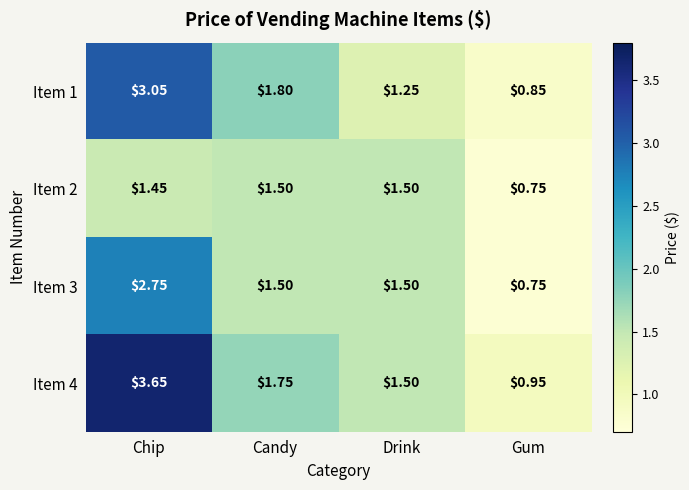

At which label does Item 4 reach its minimum?

Gum